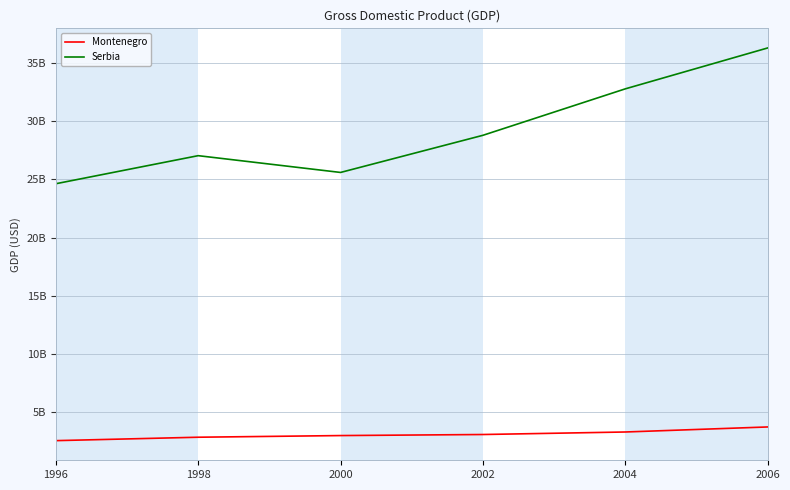

Reading left to right, transcribe all the data shown in this chart.

Montenegro: 2557457326	2851161290	2993719354	3084270764	3300749579	3733310203
Serbia: 24629049428	27040212029	25598961862	28789665624	32780200251	36293177830